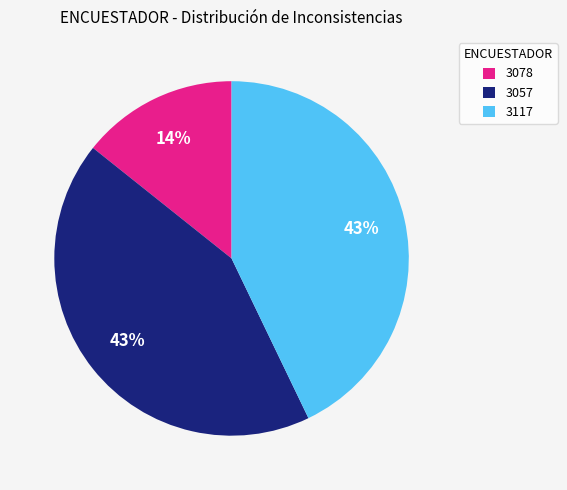

How many segments does this pie chart have?

3